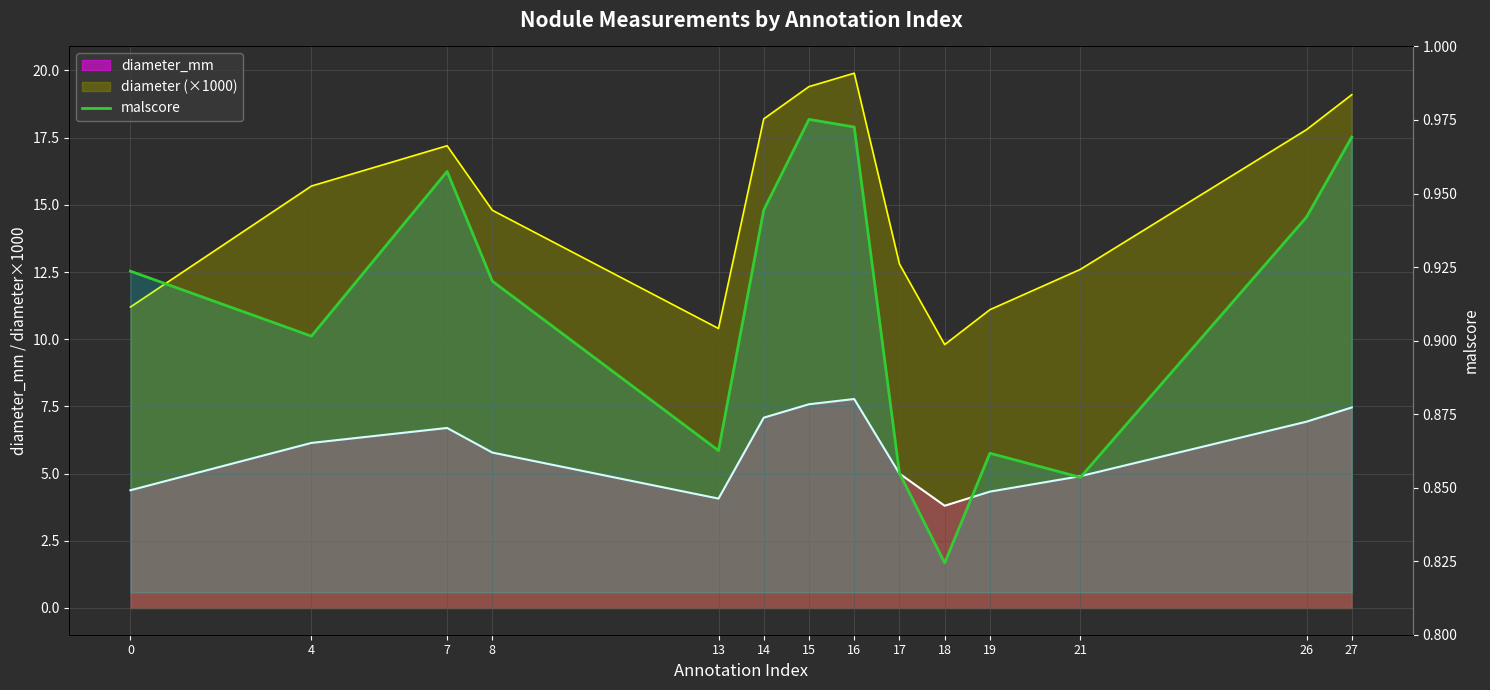

What is the smallest value displayed?

0.8